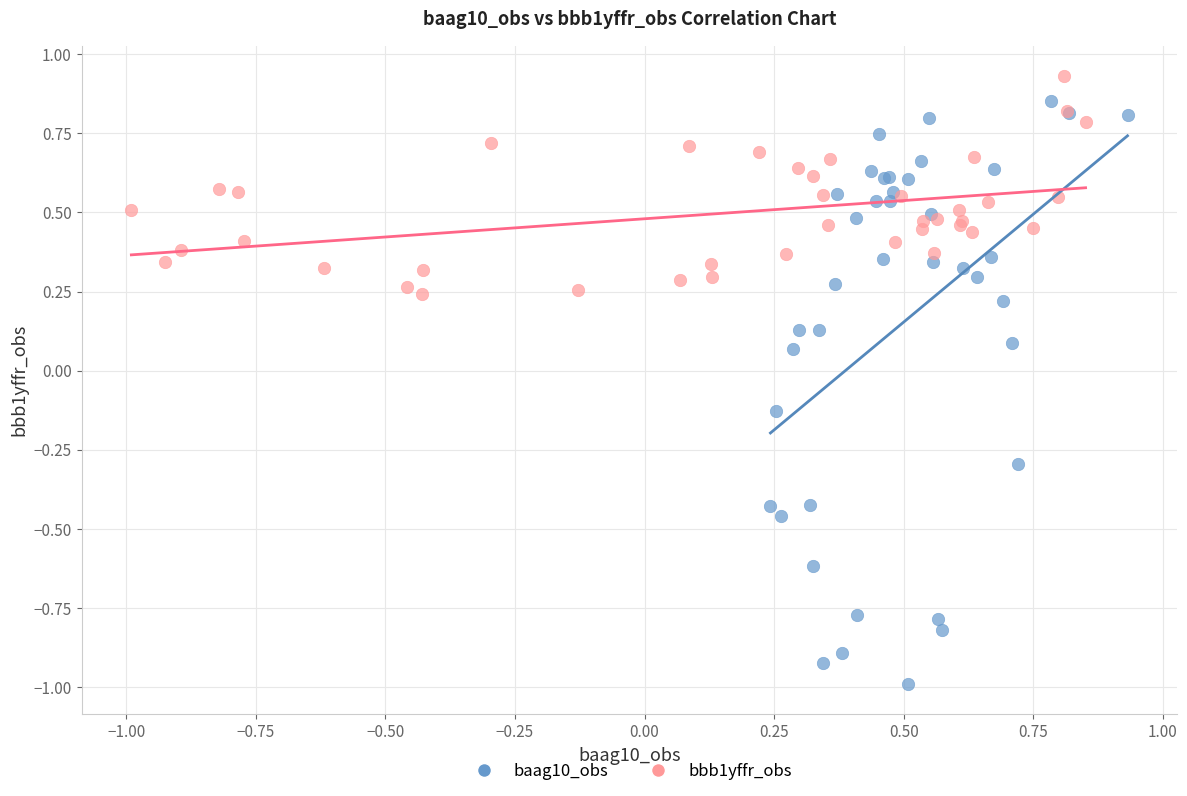

Which series has the largest Y range (max minus min)?

baag10_obs